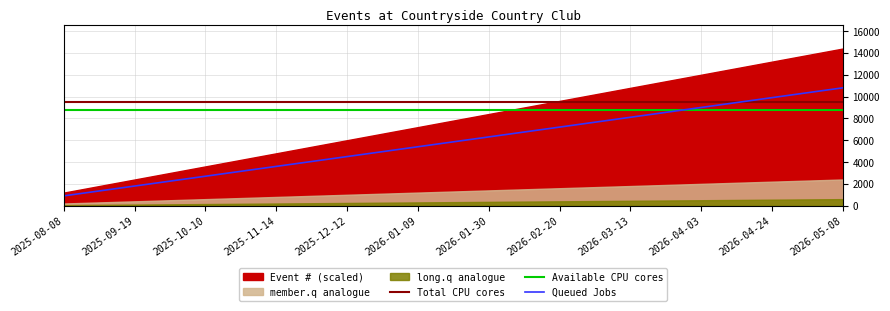

True or false: Available CPU cores has more than 0 points higher than both neighbors.

False